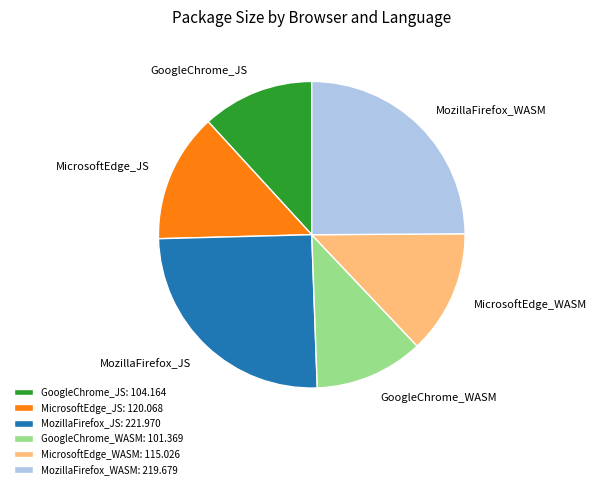

Between MicrosoftEdge_WASM and GoogleChrome_JS, which is larger?

MicrosoftEdge_WASM